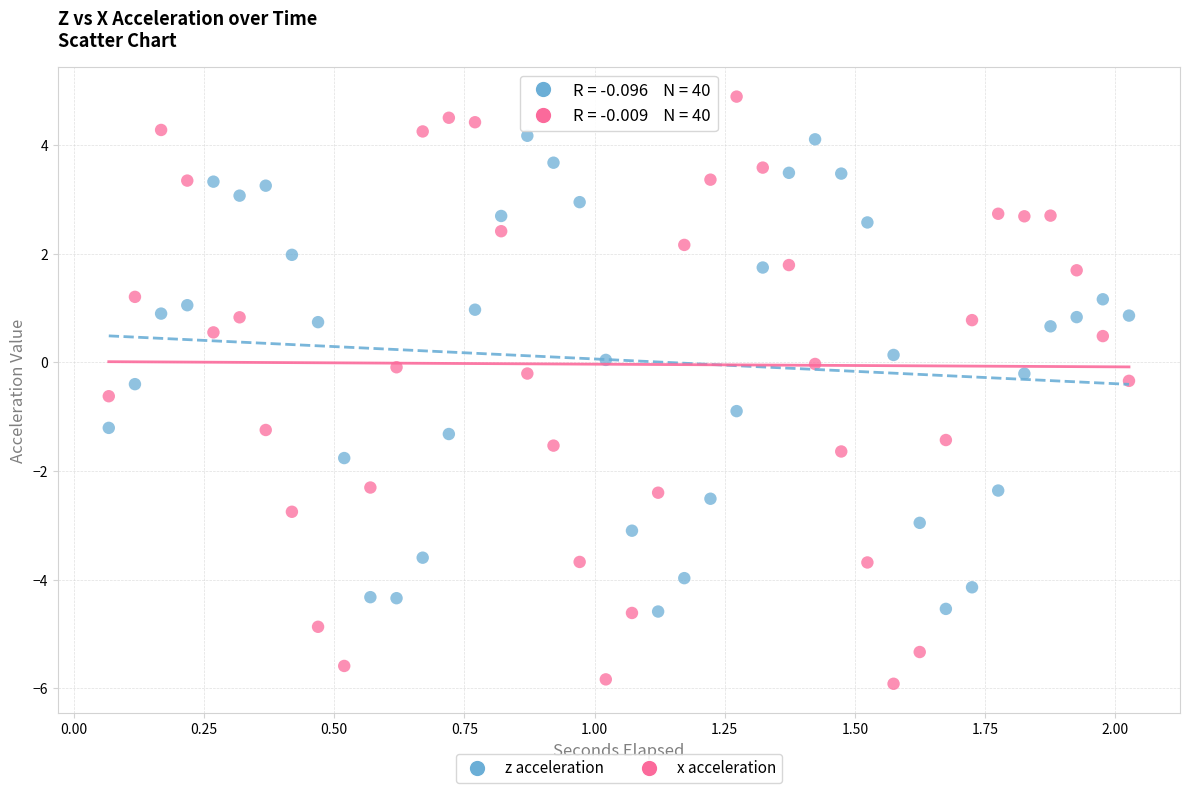

Across all data points, what is the range of X values (max minus min)?

2.0